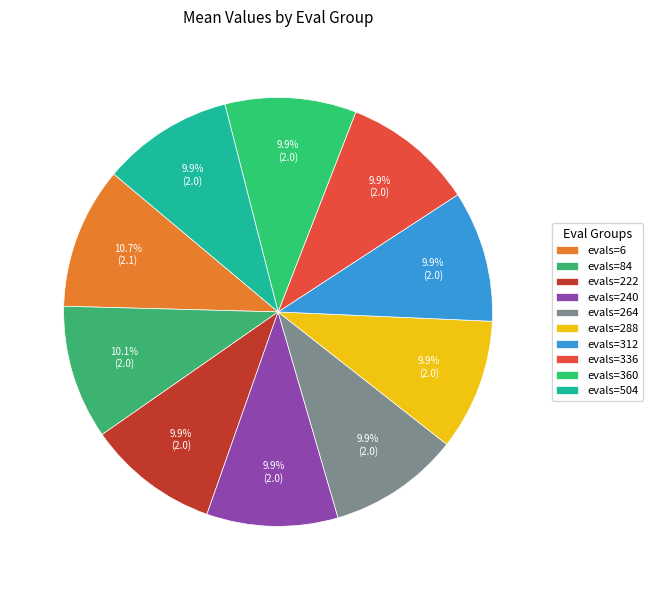

How many slices are in this pie chart?

10